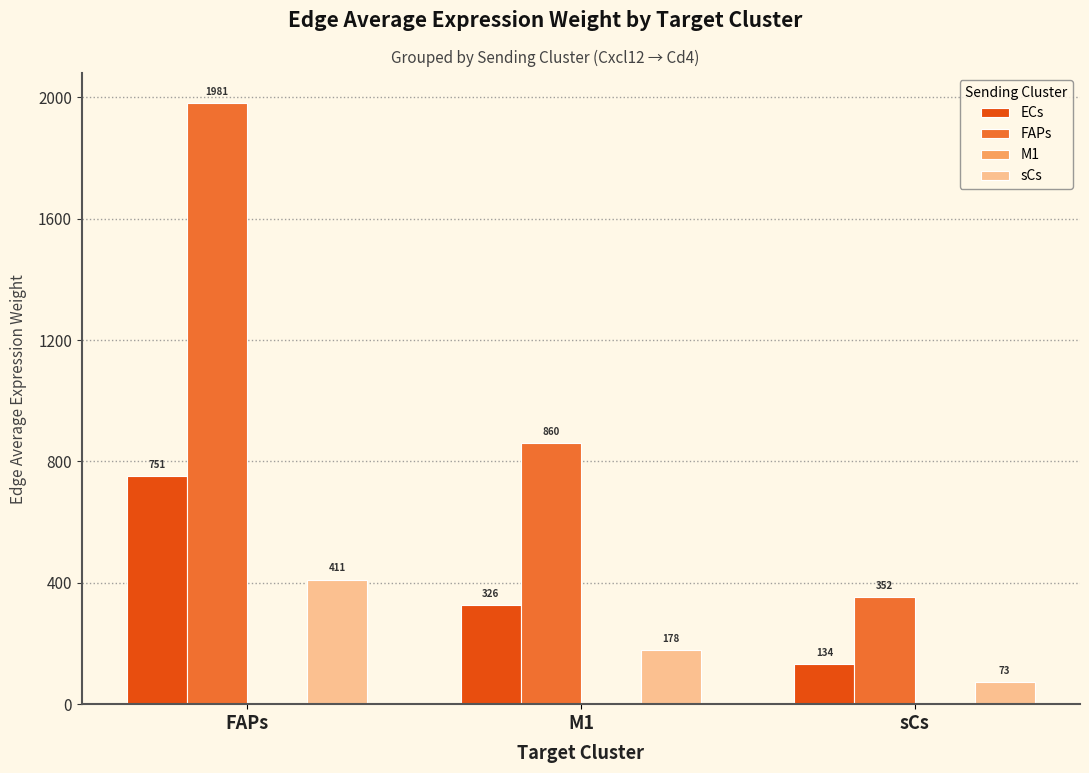

The value of FAPs at FAPs is 1063.5. True or false?

False